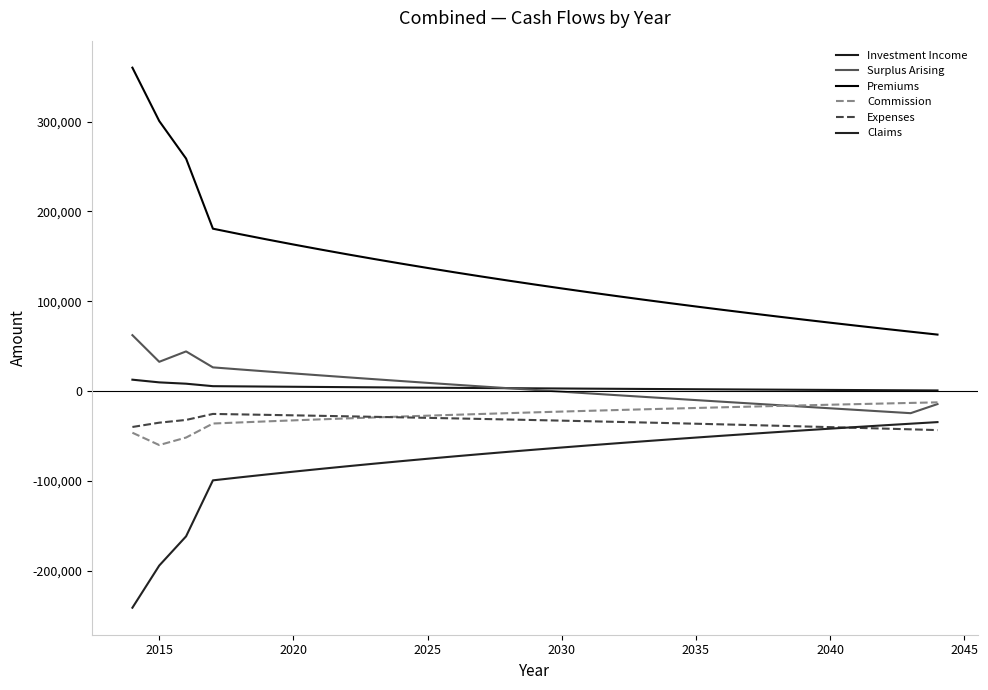

Which series has the largest total across all categories?

Premiums